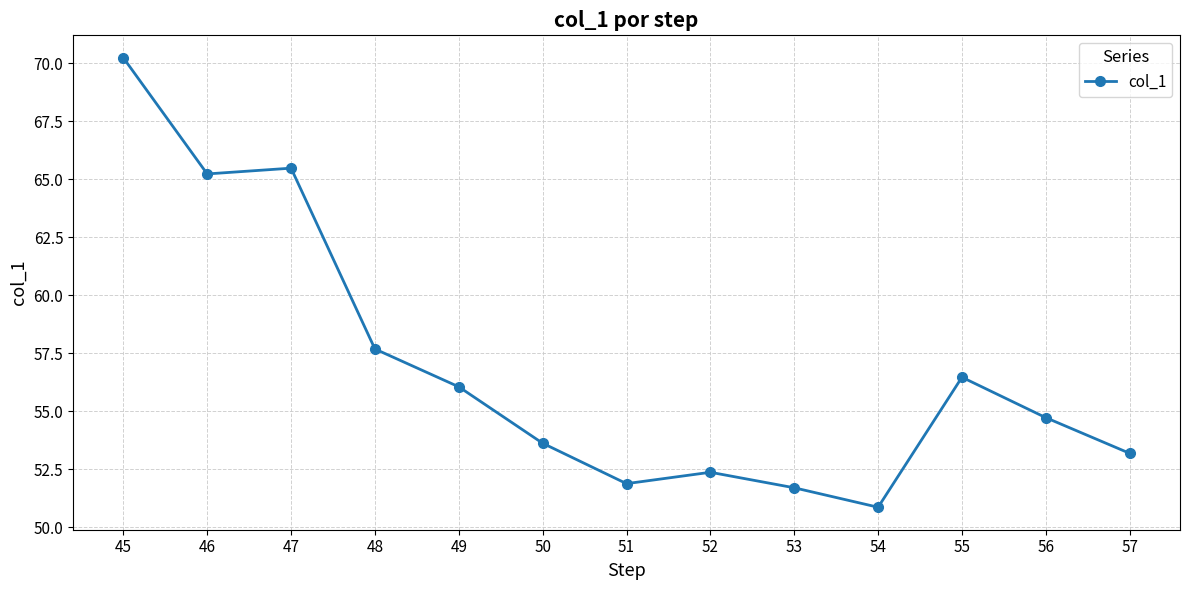

How many values are below 54?

6